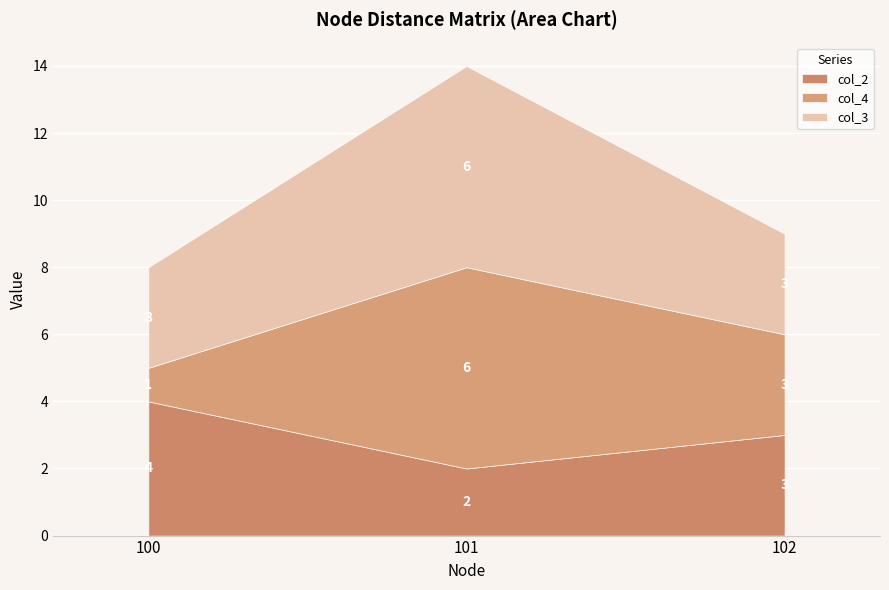

What are all the series names shown in the legend?

col_2, col_4, col_3